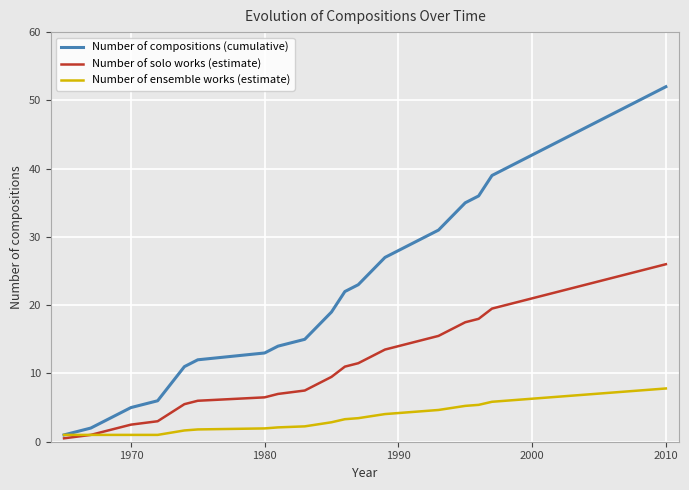

What is the sum of all Number of solo works (estimate) values?

523.5